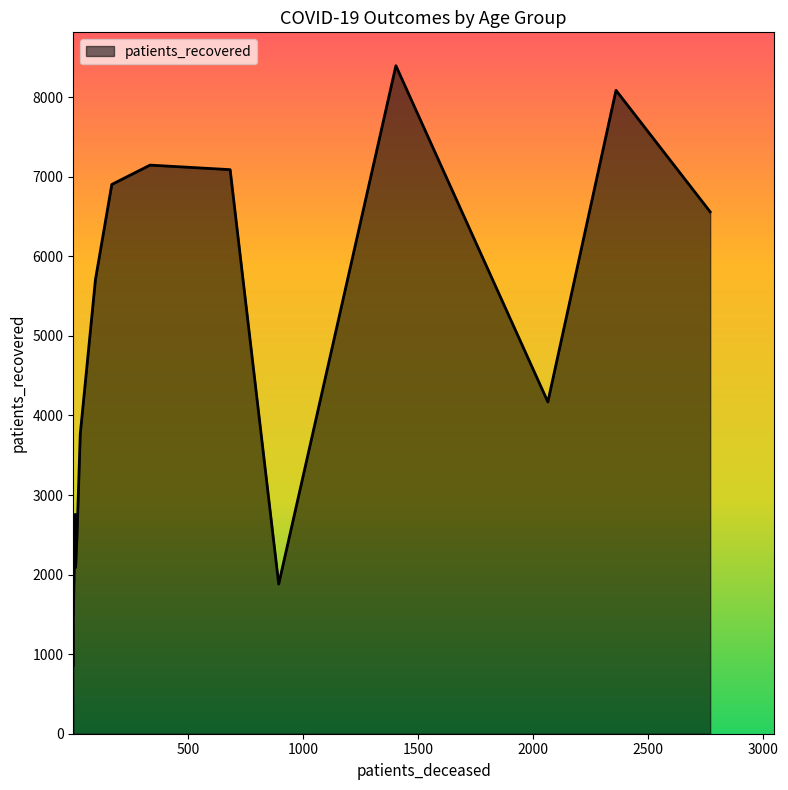

True or false: patients_deceased and patients_recovered cross at least once.

False